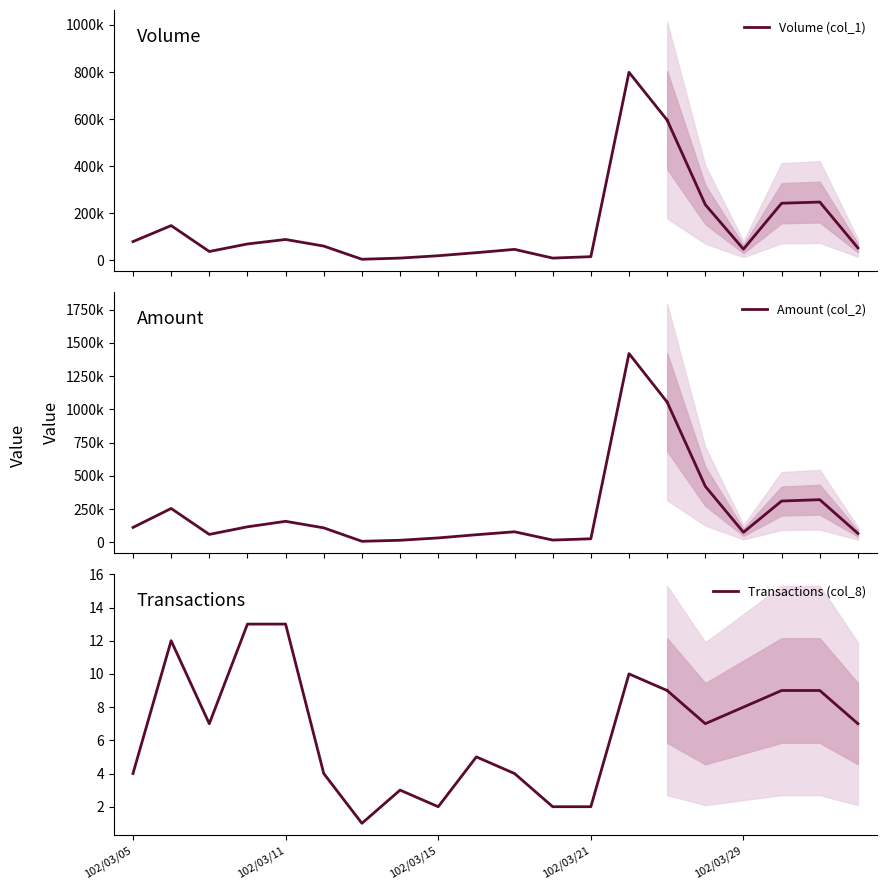

What is the label of the 6th point from the right?

9